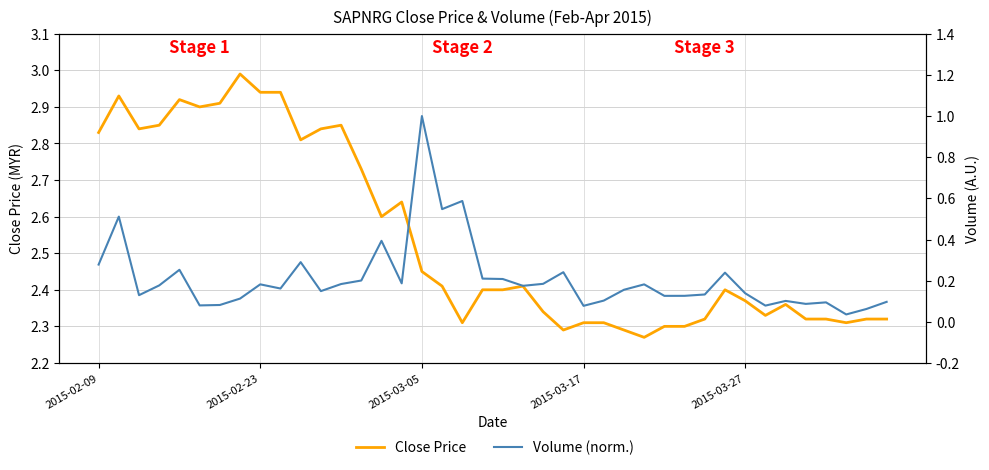

Which series changed the most between 10 and 15?

Close Price